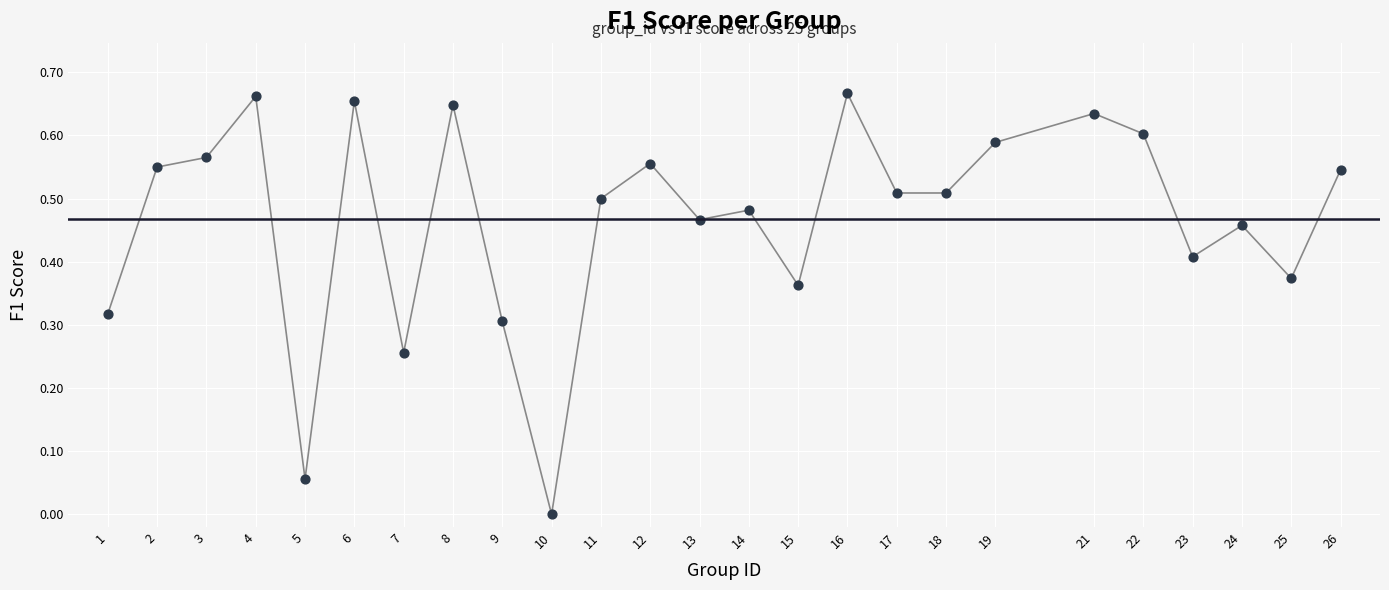

What is the range of X values (max minus min)?

25.0